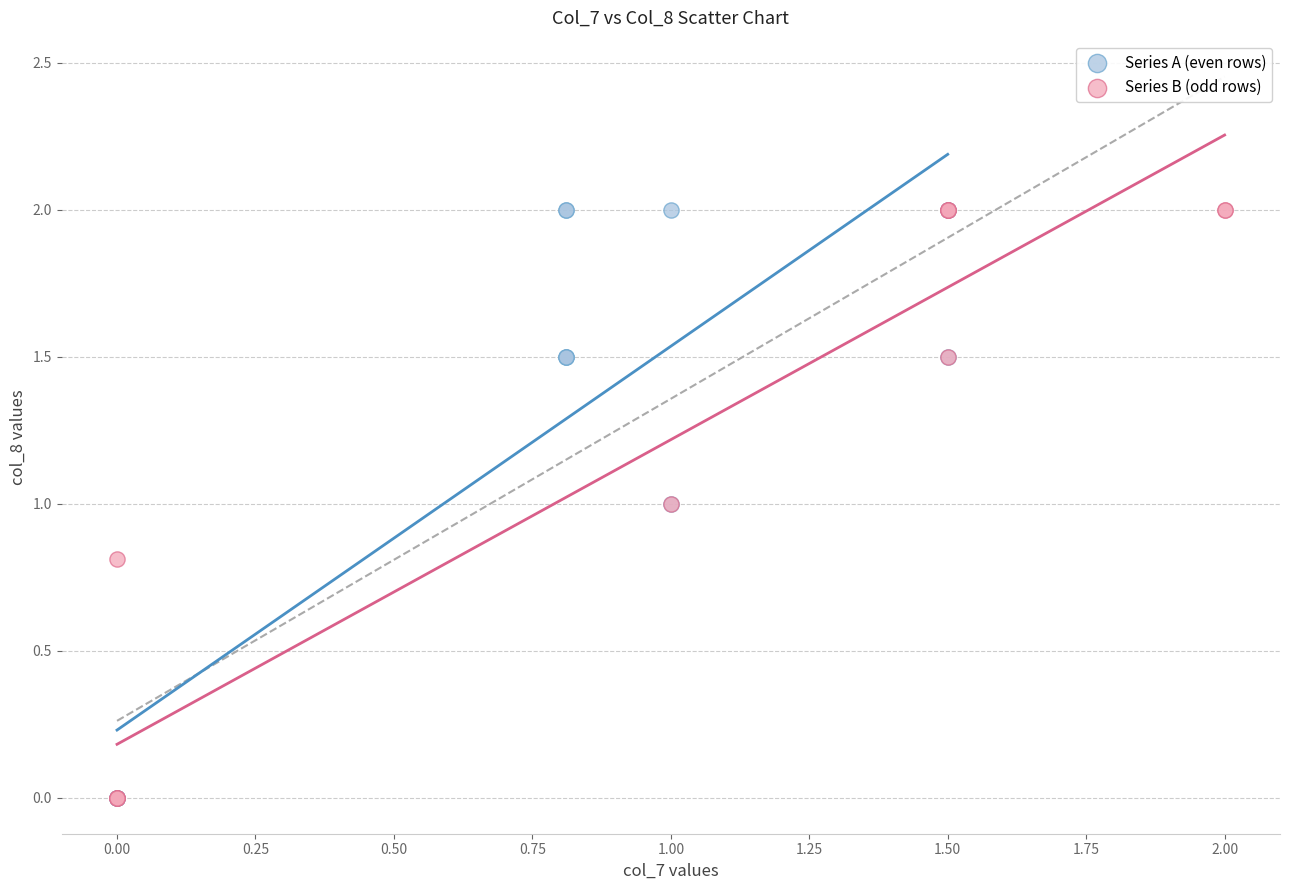

What are all the series names shown in the legend?

Series A (even rows), Series B (odd rows)